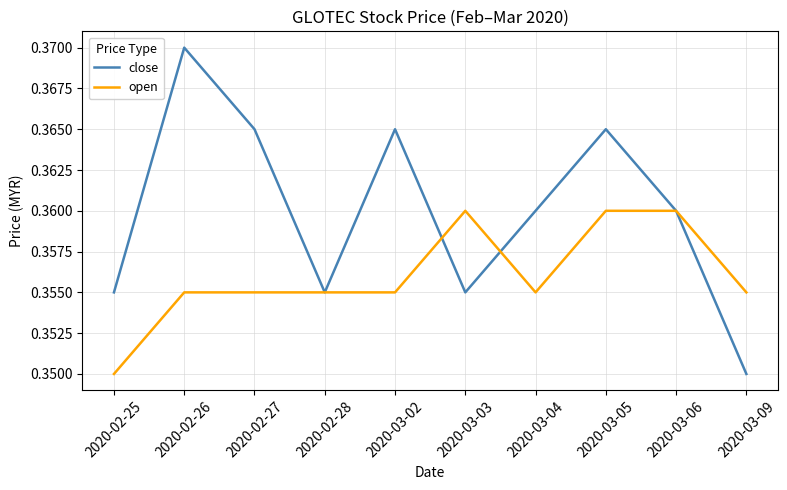

Which series has the largest range (max minus min)?

close